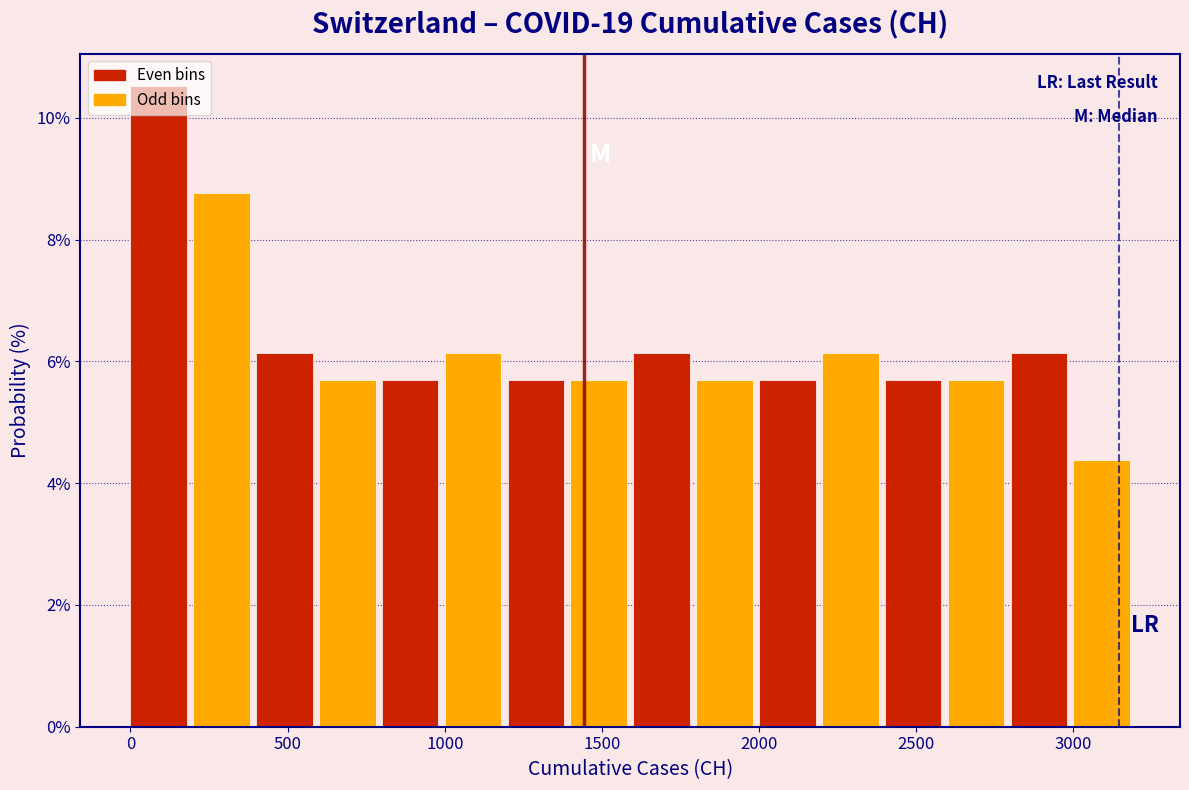

Reading left to right, transcribe this chart: for each bar, give the range it covers on the x-axis and its height. The values are not printed on the chart, so give them approximately, as read against the axis.

0 to 200: 10.6
200 to 400: 8.8
400 to 600: 6.2
600 to 800: 5.8
800 to 1000: 5.8
1000 to 1200: 6.2
1200 to 1400: 5.8
1400 to 1600: 5.8
1600 to 1800: 6.2
1800 to 2000: 5.8
2000 to 2200: 5.8
2200 to 2400: 6.2
2400 to 2600: 5.8
2600 to 2800: 5.8
2800 to 3000: 6.2
3000 to 3200: 4.4